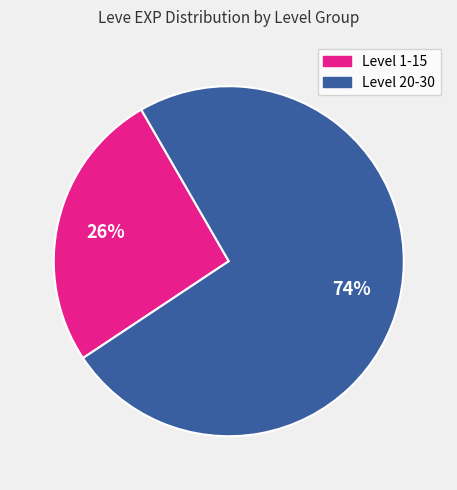

To the nearest percent, what percentage of the pie is Level 20-30?

74%